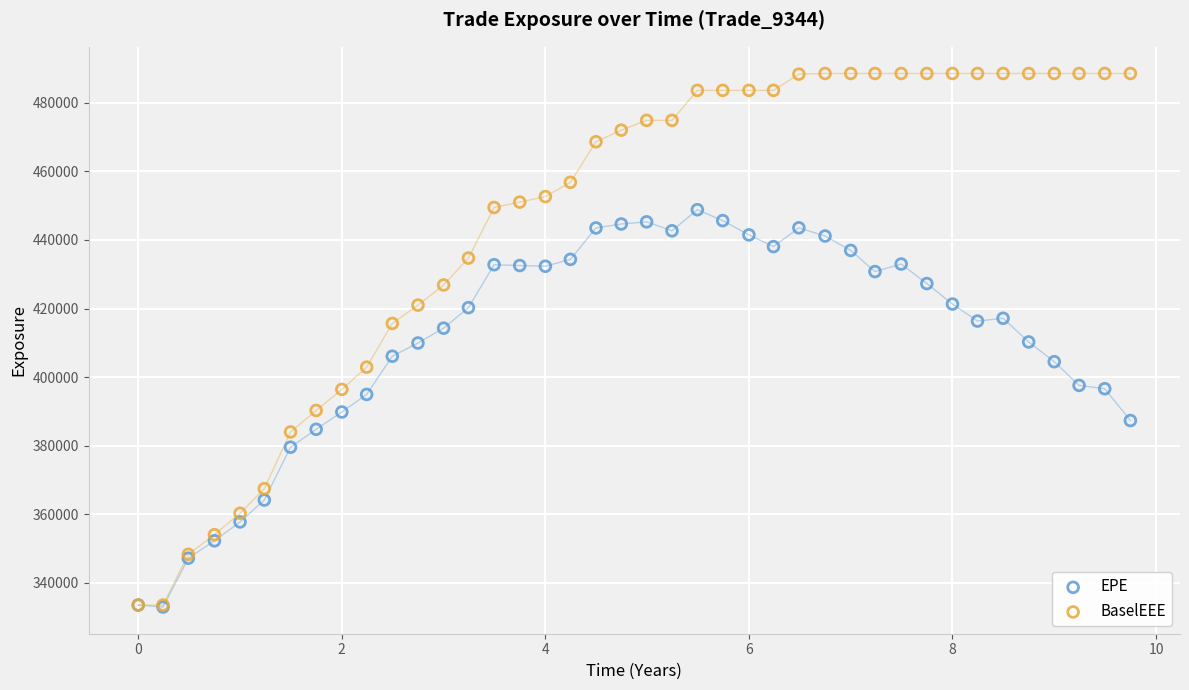

Which series reaches the maximum Y coordinate?

BaselEEE